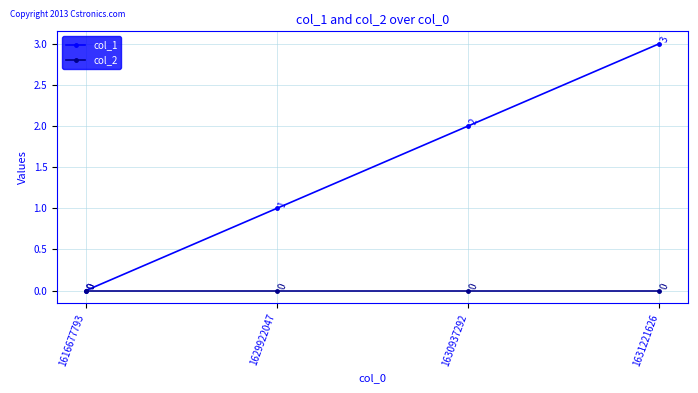

List the labels in order of col_1 value, smallest first.

1616677793, 1629922047, 1630937292, 1631221626